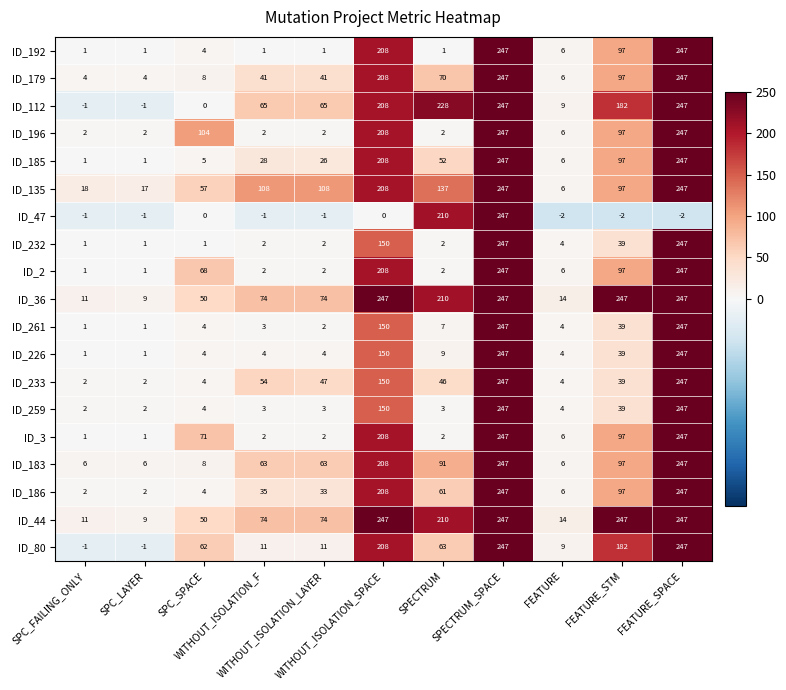

What is the total value across all series at FEATURE_STM?

1924